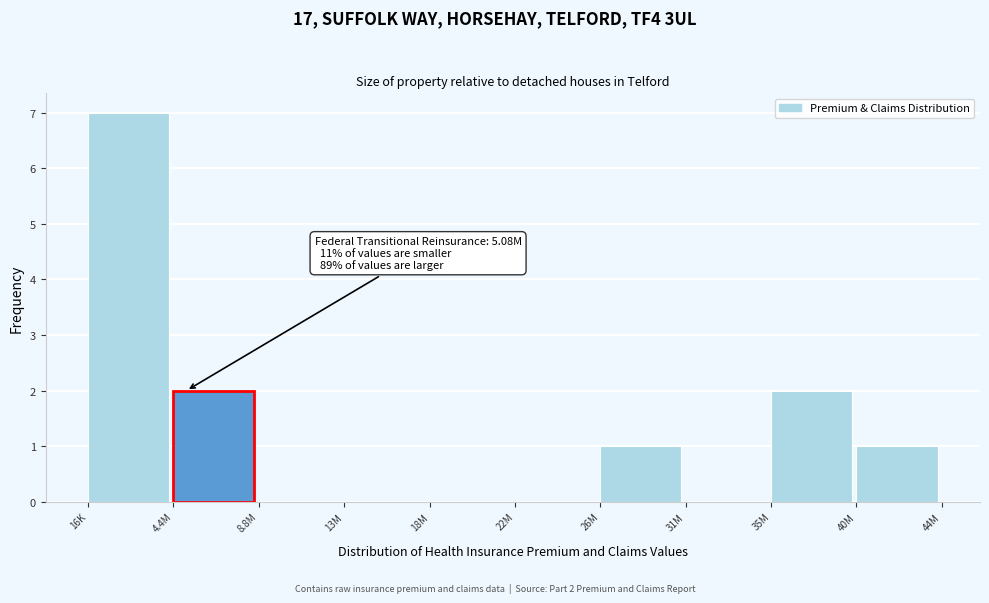

Reading left to right, list all the values displayed in this chart.

16K=7	4.4M=2	8.8M=0	13M=0	18M=0	22M=0	26M=1	31M=0	35M=2	40M=1